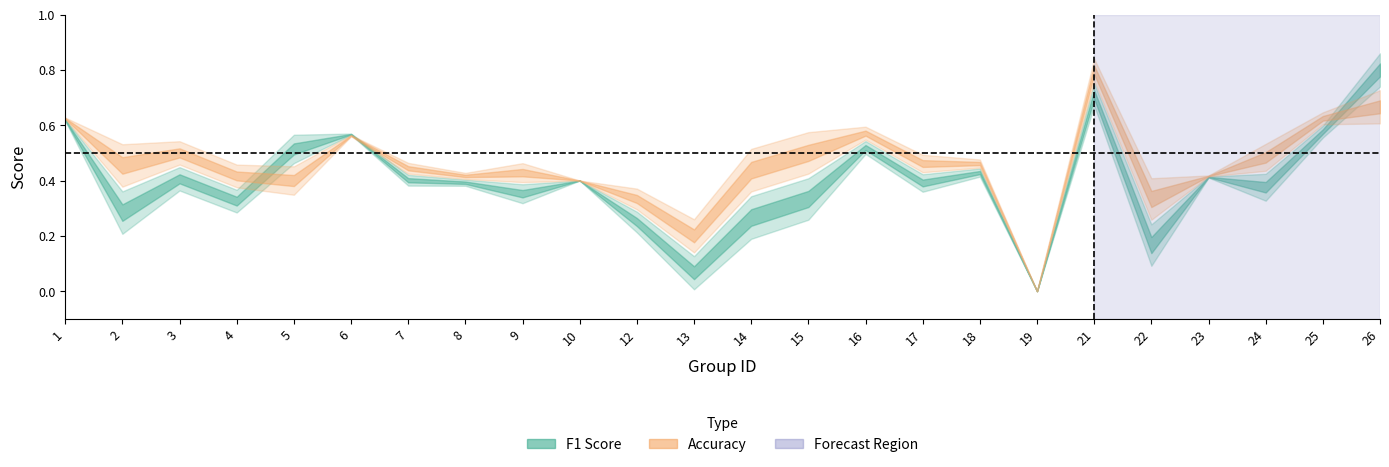

Reading left to right, extract all data points from this chart.

f1: 0.6	0.3	0.4	0.3	0.5	0.6	0.4	0.4	0.4	0.4	0.2	0.1	0.3	0.3	0.5	0.4	0.4	0.0	0.7	0.2	0.4	0.4	0.6	0.8
accuracy: 0.6	0.5	0.5	0.4	0.4	0.6	0.4	0.4	0.4	0.4	0.3	0.2	0.4	0.5	0.6	0.5	0.5	0.0	0.8	0.3	0.4	0.5	0.6	0.7